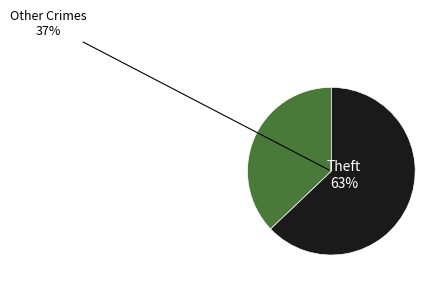

What percentage is the Theft slice, to the nearest percent?

63%